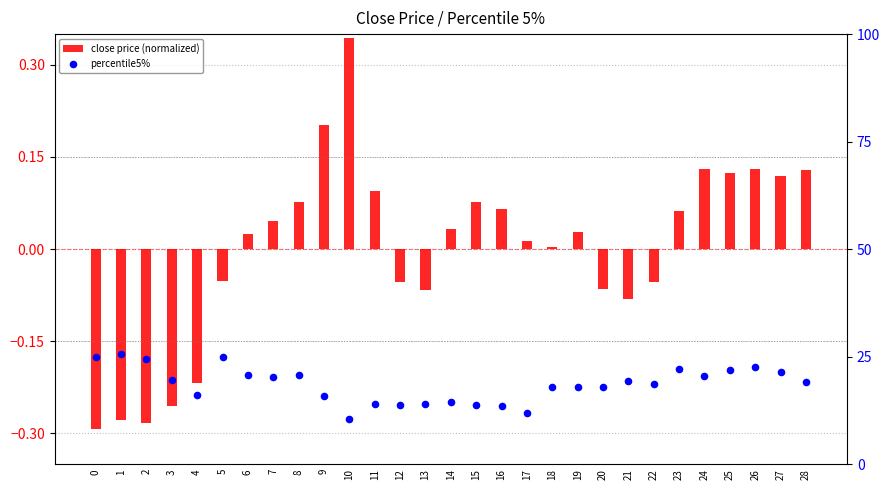

Which series has the largest total across all categories?

percentile5%